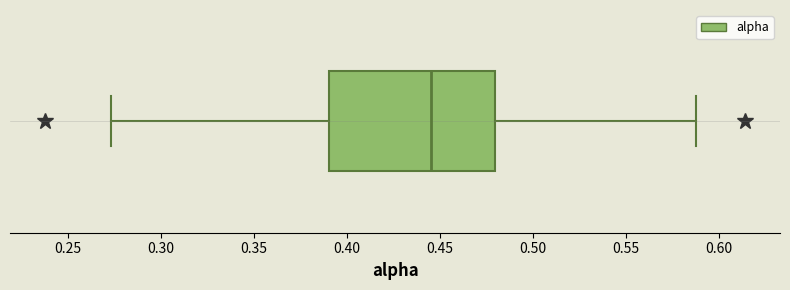

Where is the left edge of the box on the x-axis? The values are not printed on the chart, so give them approximately, as read against the axis.

0.390